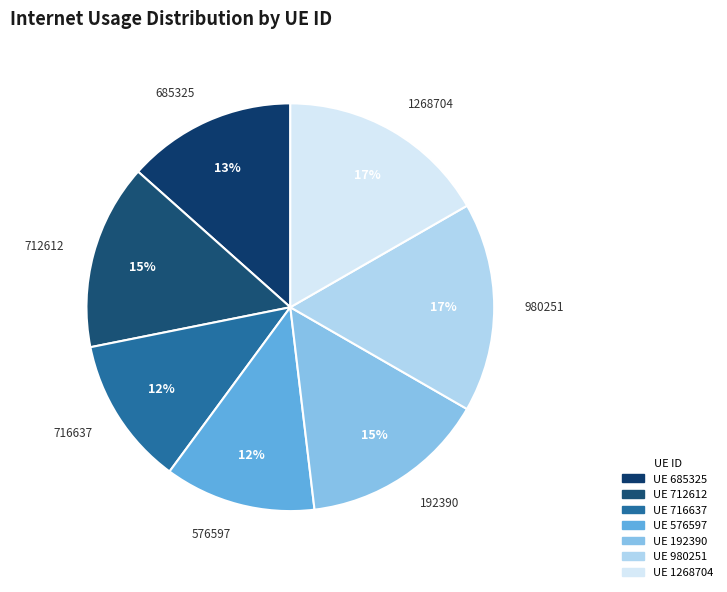

Is there any slice that represents more than half of the pie?

No